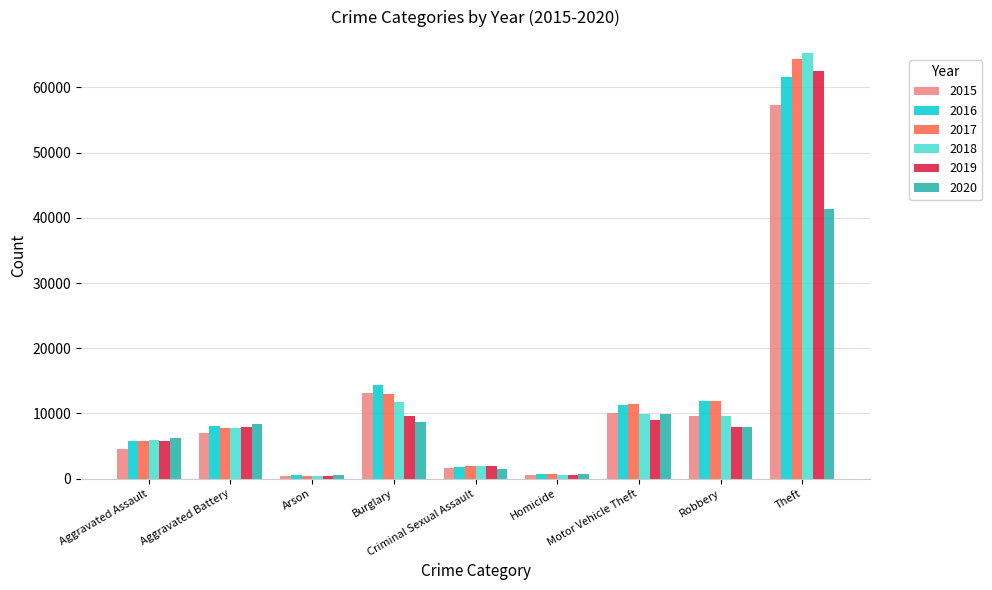

True or false: 2017 has a value of 11880 at Robbery.

True